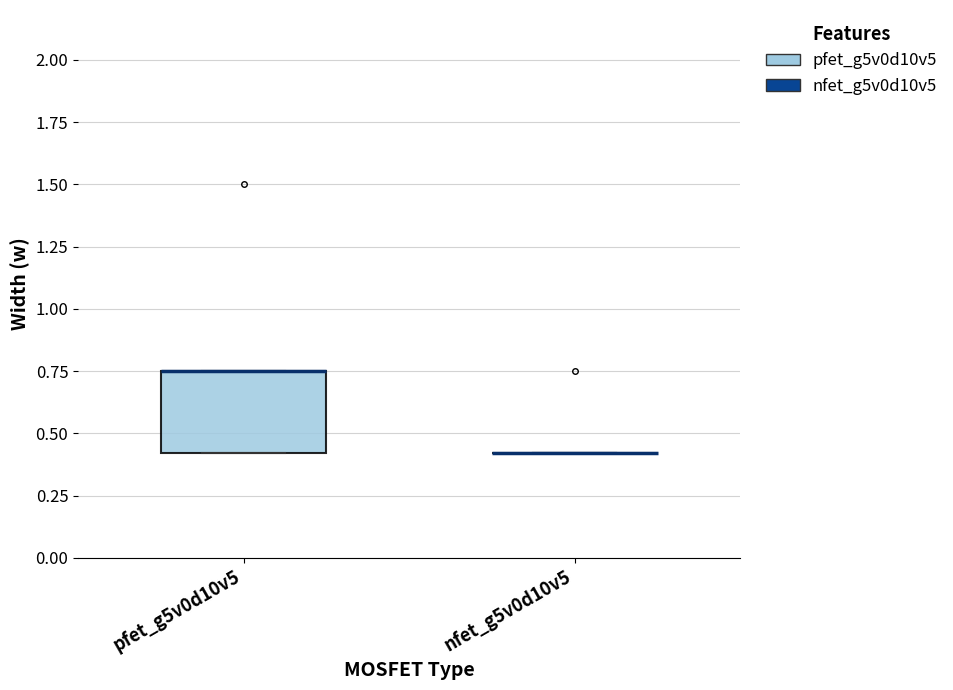

Reading left to right, read every box against the y-axis: the position of its median line, the range the box covers, and the ends of its whiskers. The values are not printed on the chart, so give them approximately, as read against the axis.

pfet_g5v0d10v5: median 0.75 (drawn on the box's upper edge), box 0.40 to 0.75, whiskers 0.40 to 0.75
nfet_g5v0d10v5: box collapsed to a line at 0.40, whiskers 0.40 to 0.40